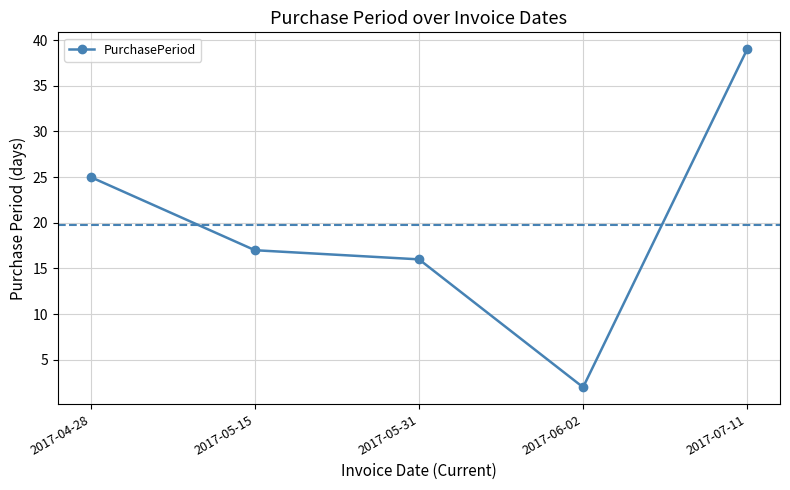

List the labels in order of value, smallest first.

2017-06-02, 2017-05-31, 2017-05-15, 2017-04-28, 2017-07-11